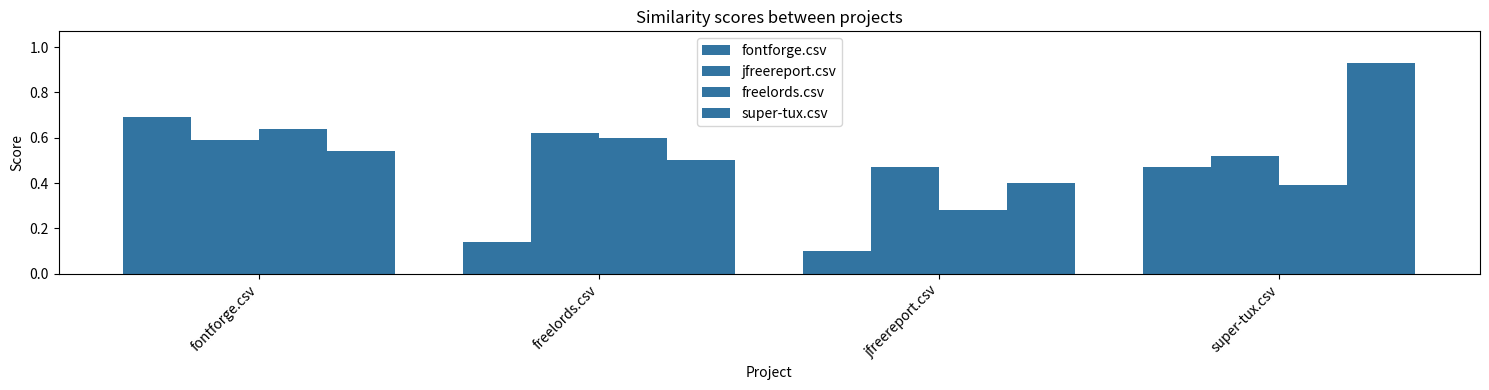

What is the approximate value of super-tux.csv at fontforge.csv?

0.5